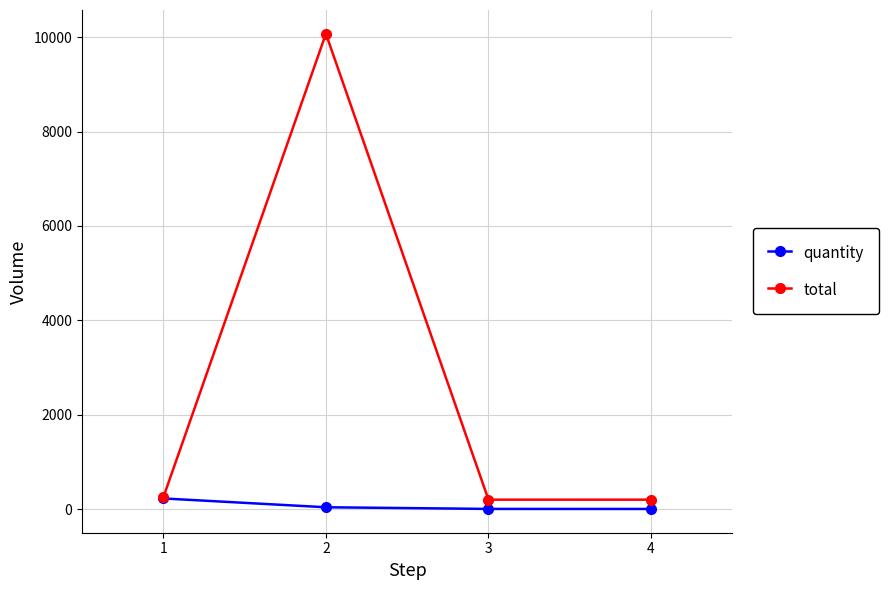

Which series changed the most between 2 and 3?

total